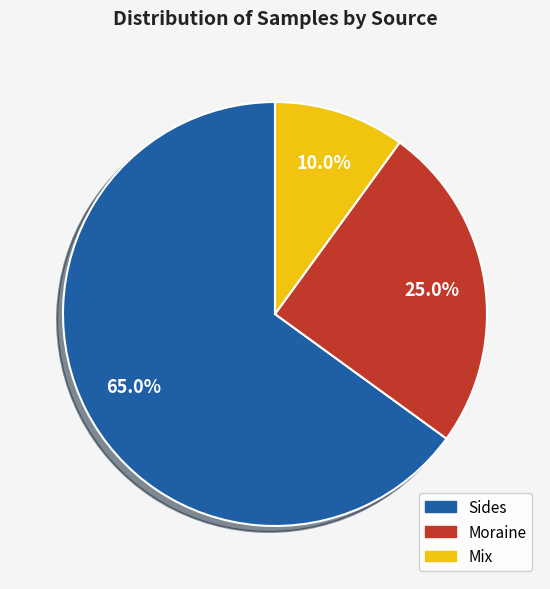

How many slices are in this pie chart?

3